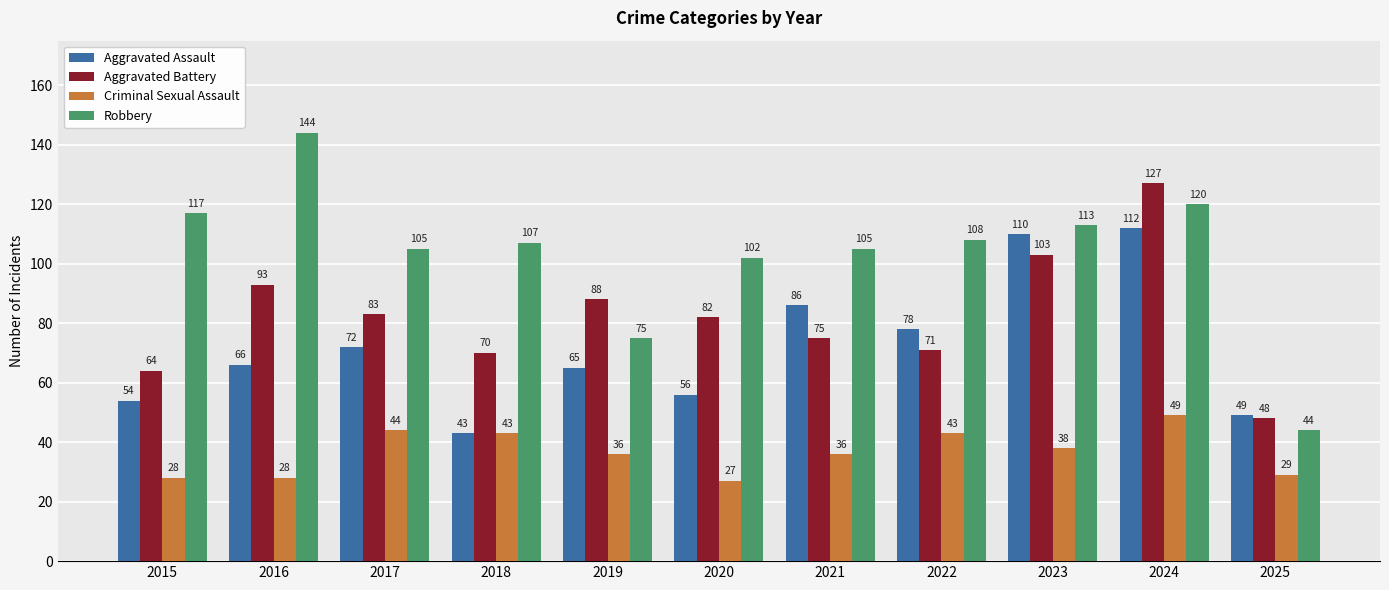

What is the maximum value for Aggravated Battery?

127